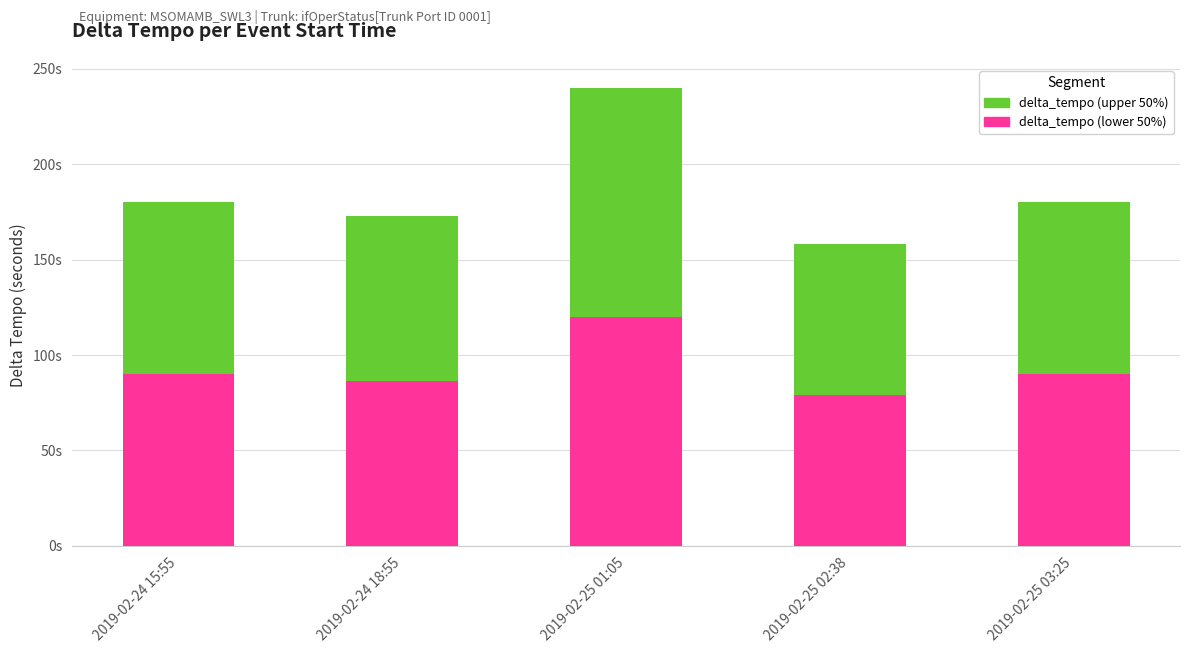

What is the label of the 1st bar from the right?

2019-02-25 03:25